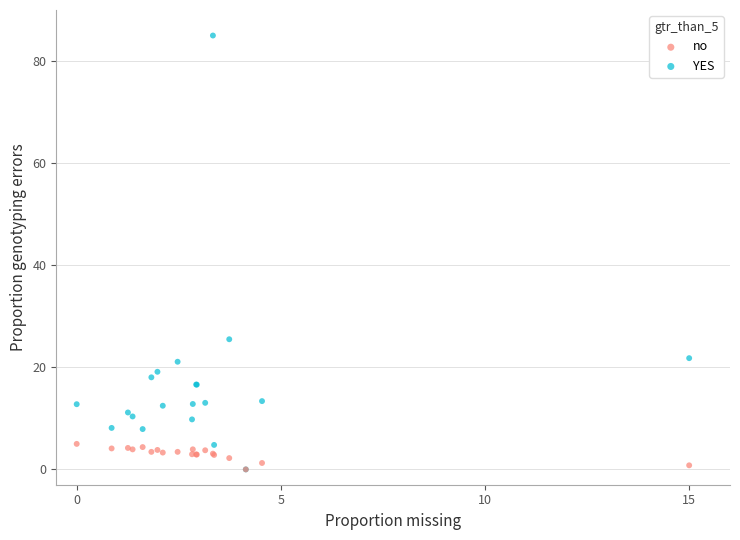

Across all series, what Y value is closest to 42?

25.5